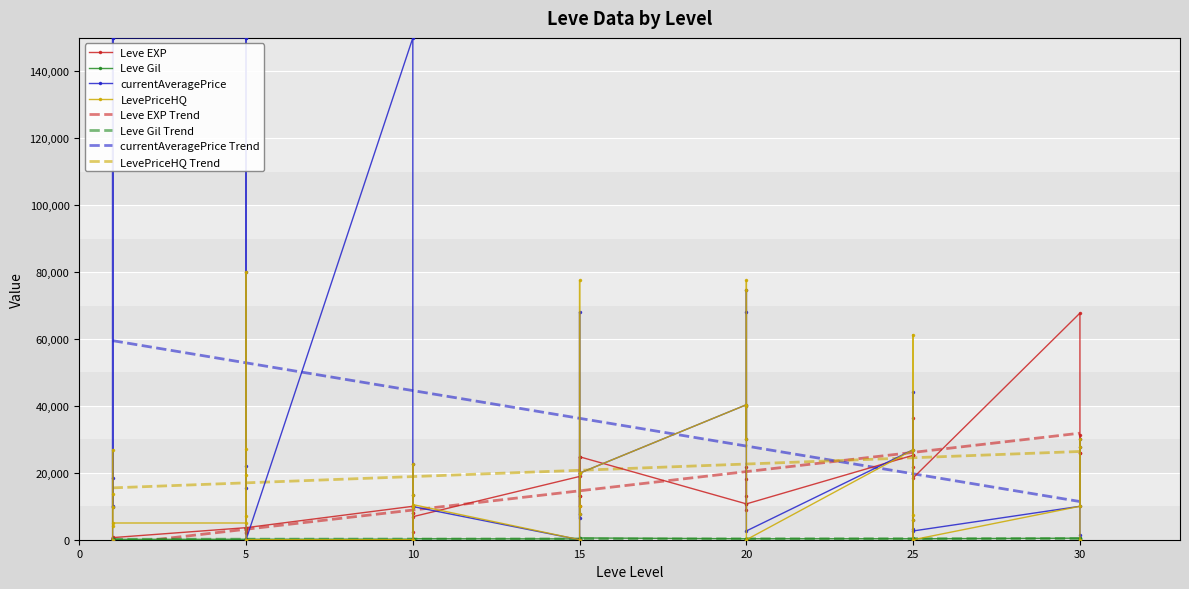

What is the minimum value for currentAveragePrice Trend?

11414.1